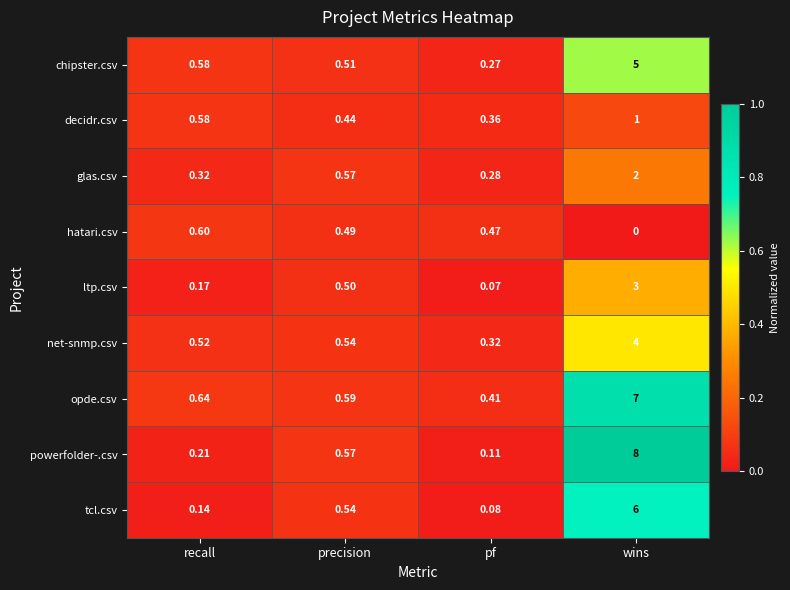

Rank the categories by chipster.csv value from highest to lowest.

wins, recall, precision, pf